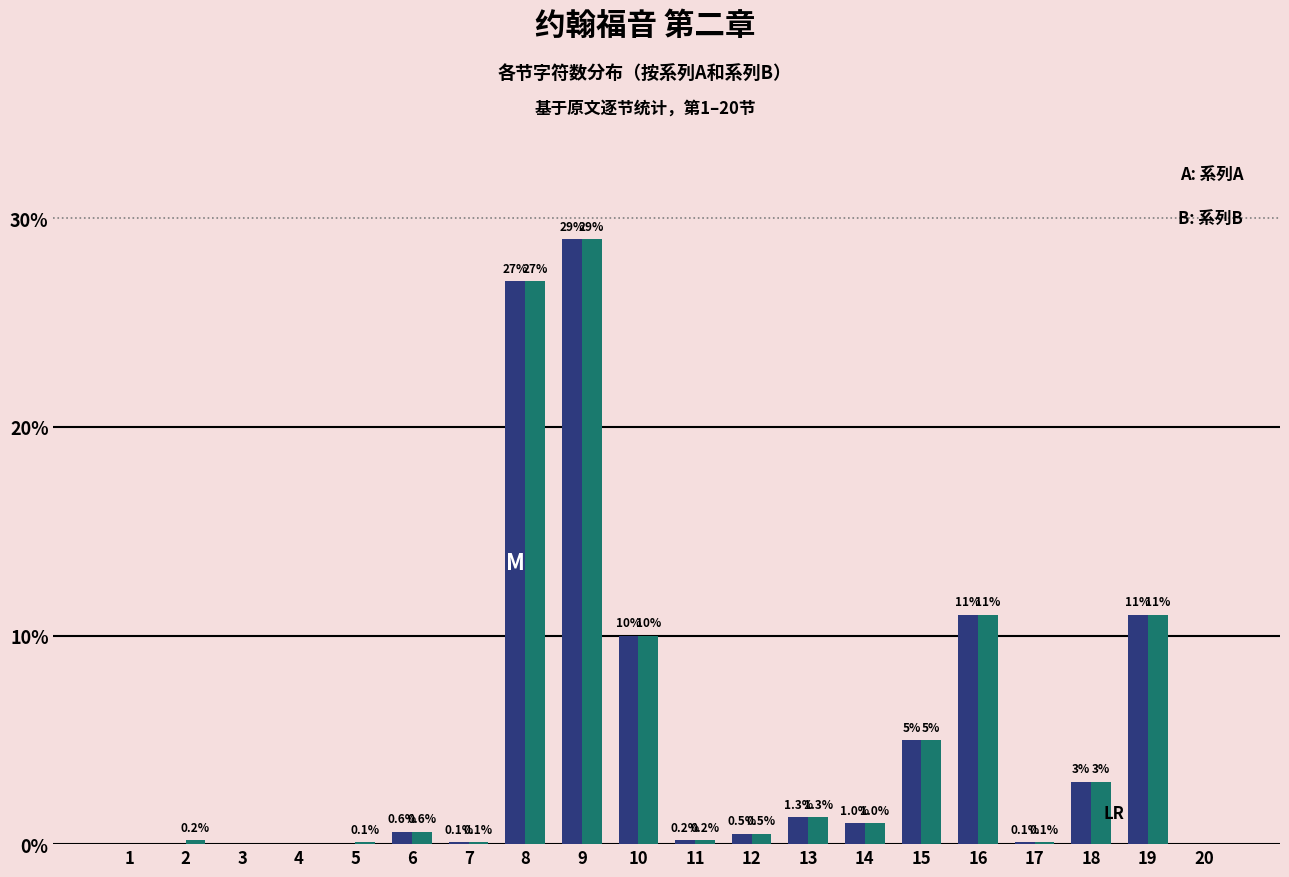

Which label corresponds to the largest value in the chart?

9